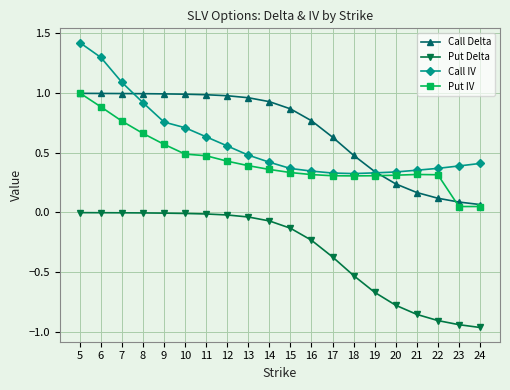

At 11, list the series in order from largest to smallest.

Call Delta, Call IV, Put IV, Put Delta